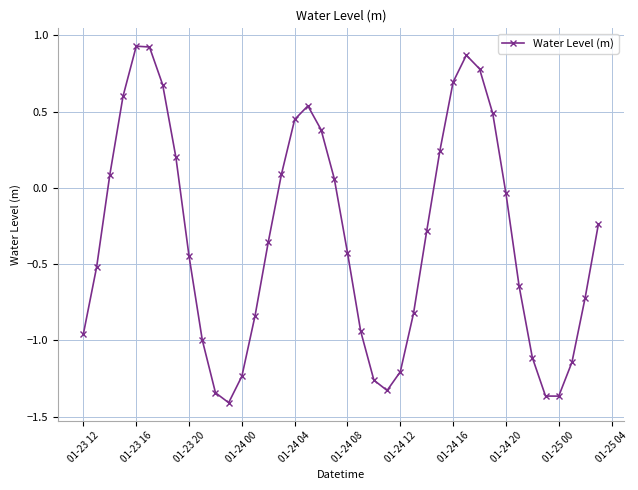

What is the difference between the maximum and minimum values?

2.3